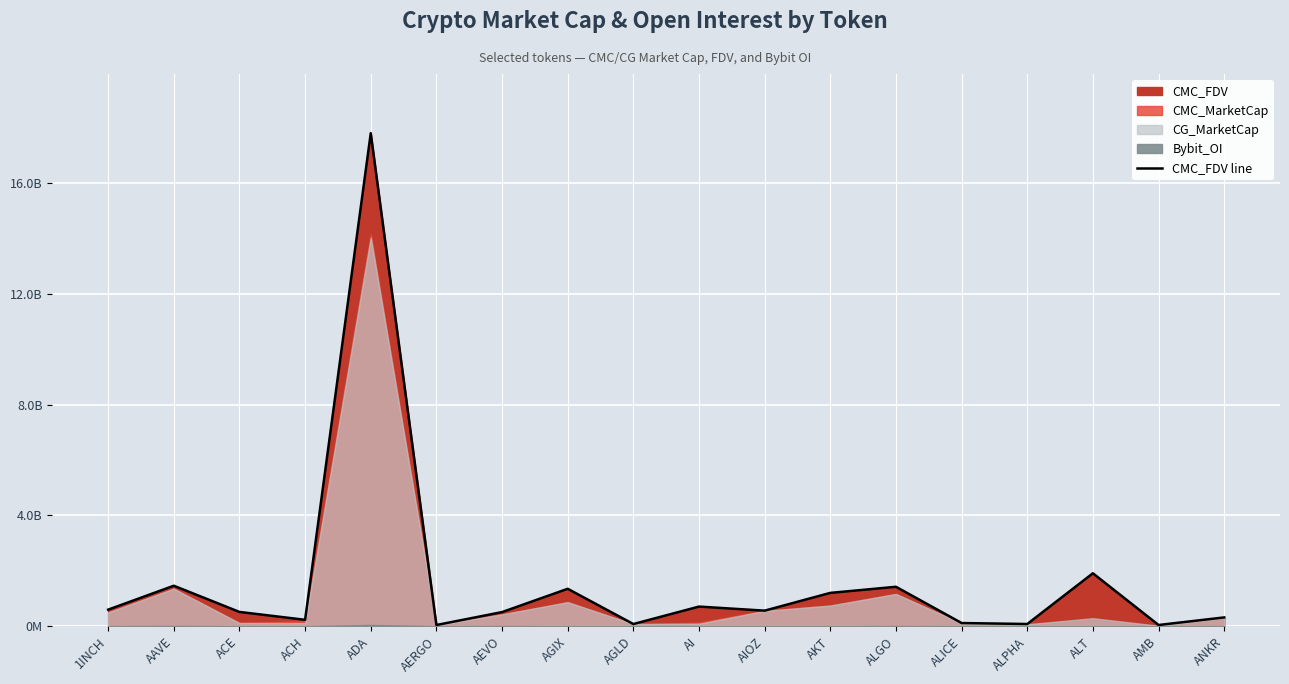

Is it true that the value at AERGO is 19416675.7?

False